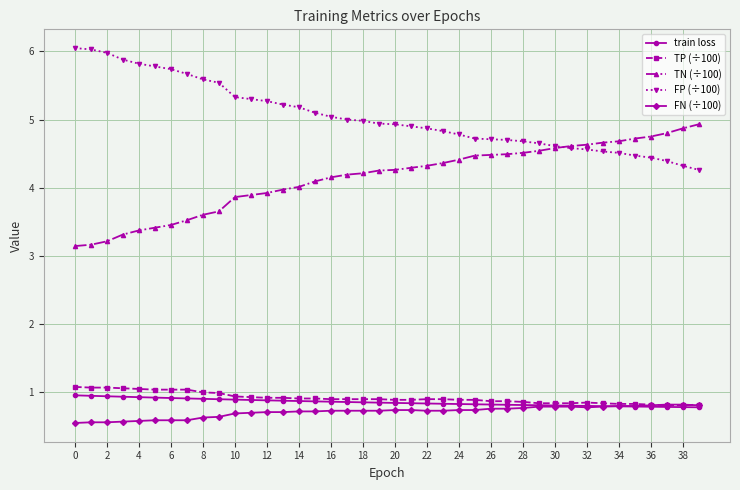

True or false: FN (÷100) and FP (÷100) intersect in this chart.

False